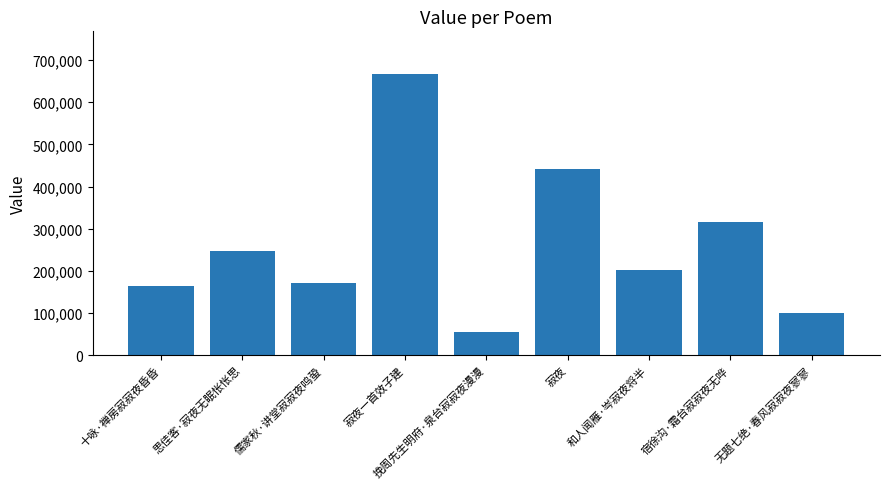

Which category has the lowest value across all series?

挽周先生明府·泉台寂寂夜漫漫